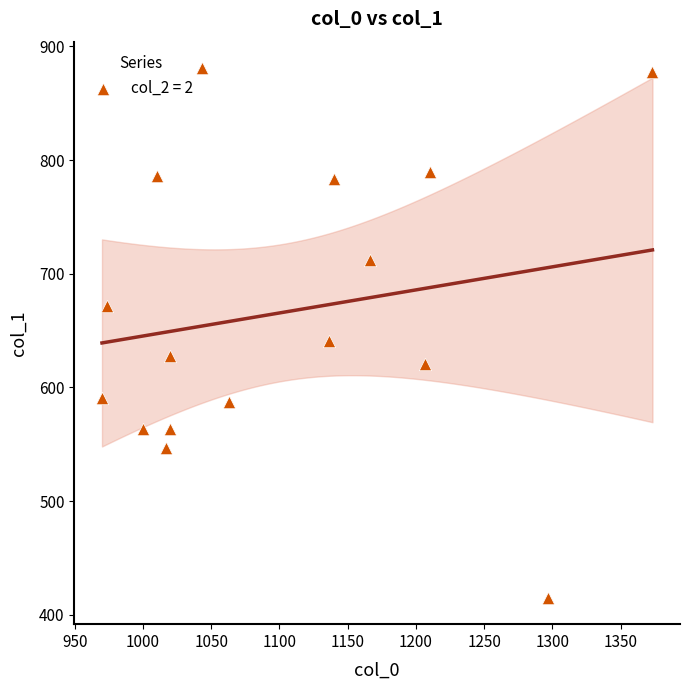

What is the range of X values (max minus min)?

403.3